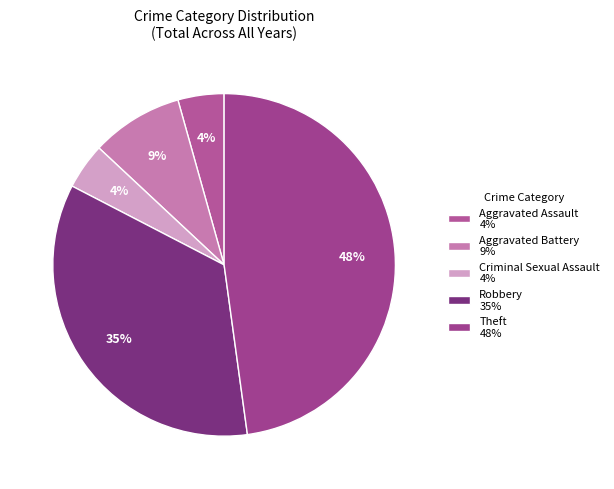

What percentage do Criminal Sexual Assault and Robbery together represent?

39.1%